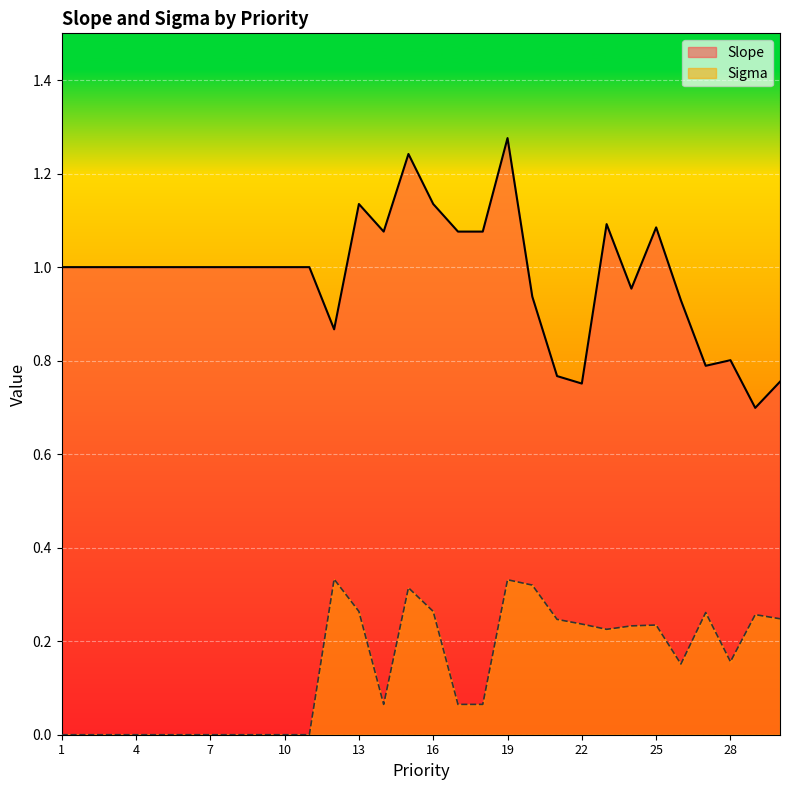

Does the chart display data point markers on the line(s)?

No